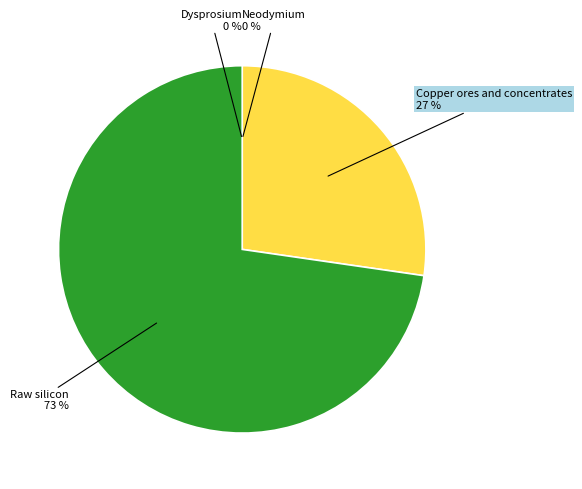

Is it true that Neodymium is 0% of the pie?

True